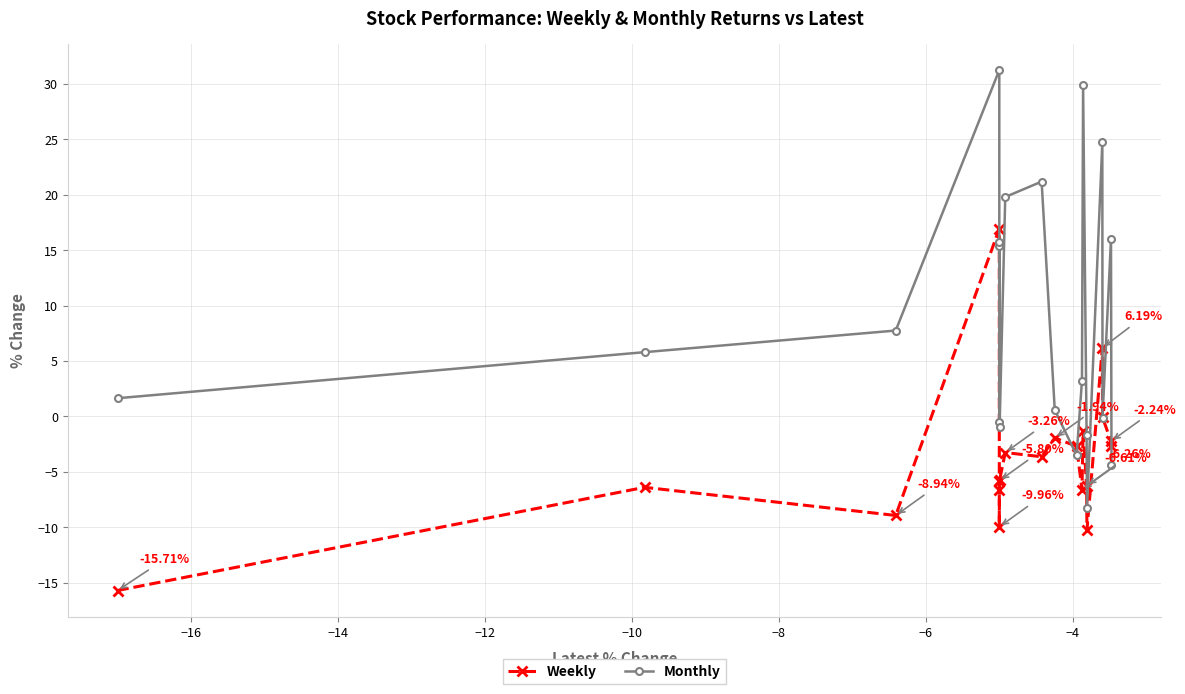

Which series has the largest range (max minus min)?

Monthly